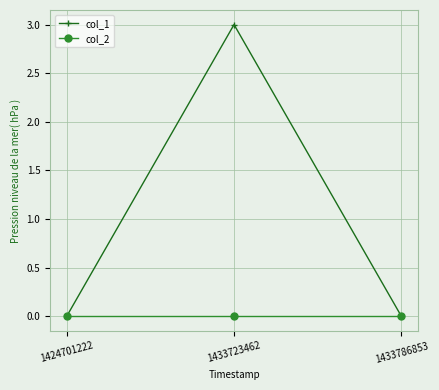

Reading left to right, what are all the values shown in this chart?

col_1: 1424701222=0	1433723462=3	1433786853=0
col_2: 1424701222=0	1433723462=0	1433786853=0